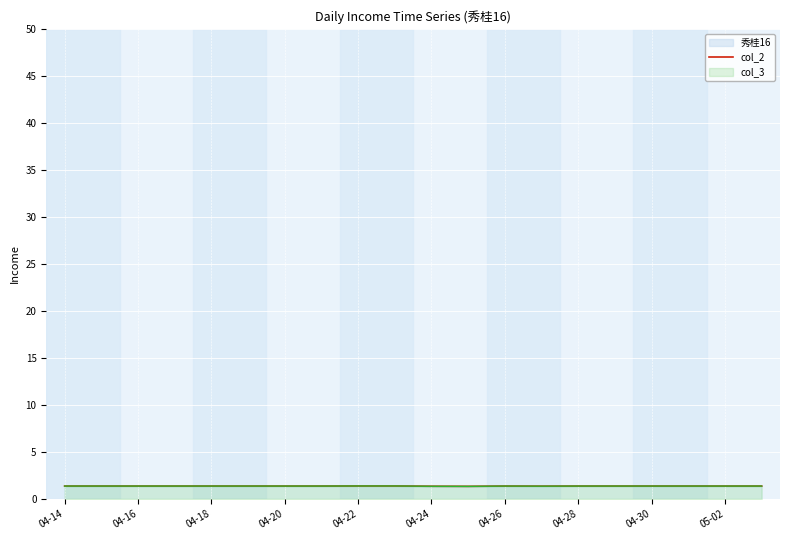

What is the sum of the values at 04-24 and 04-28?

2.7